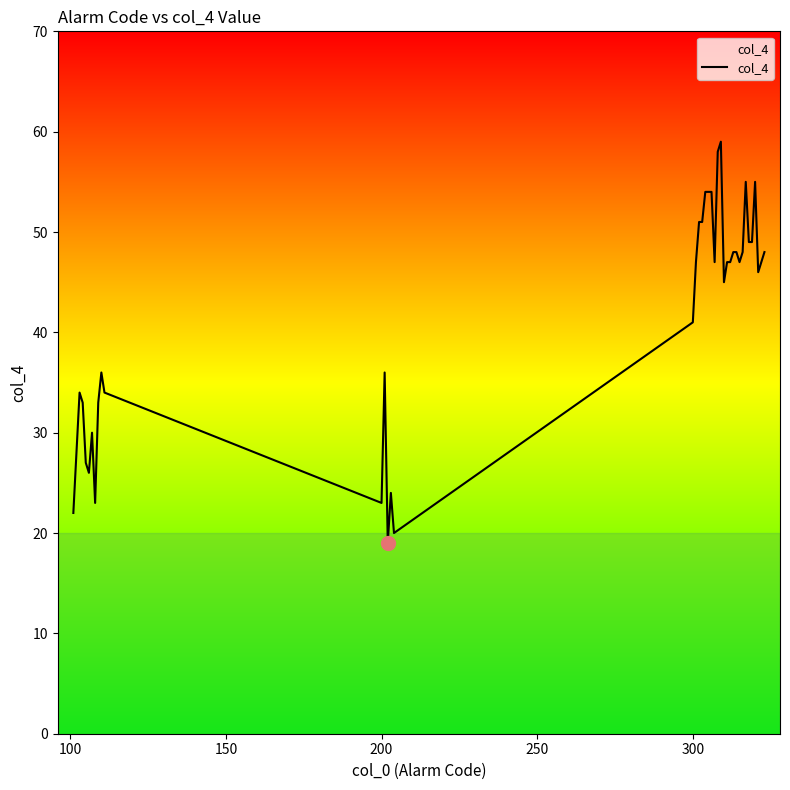

What is the average value?

41